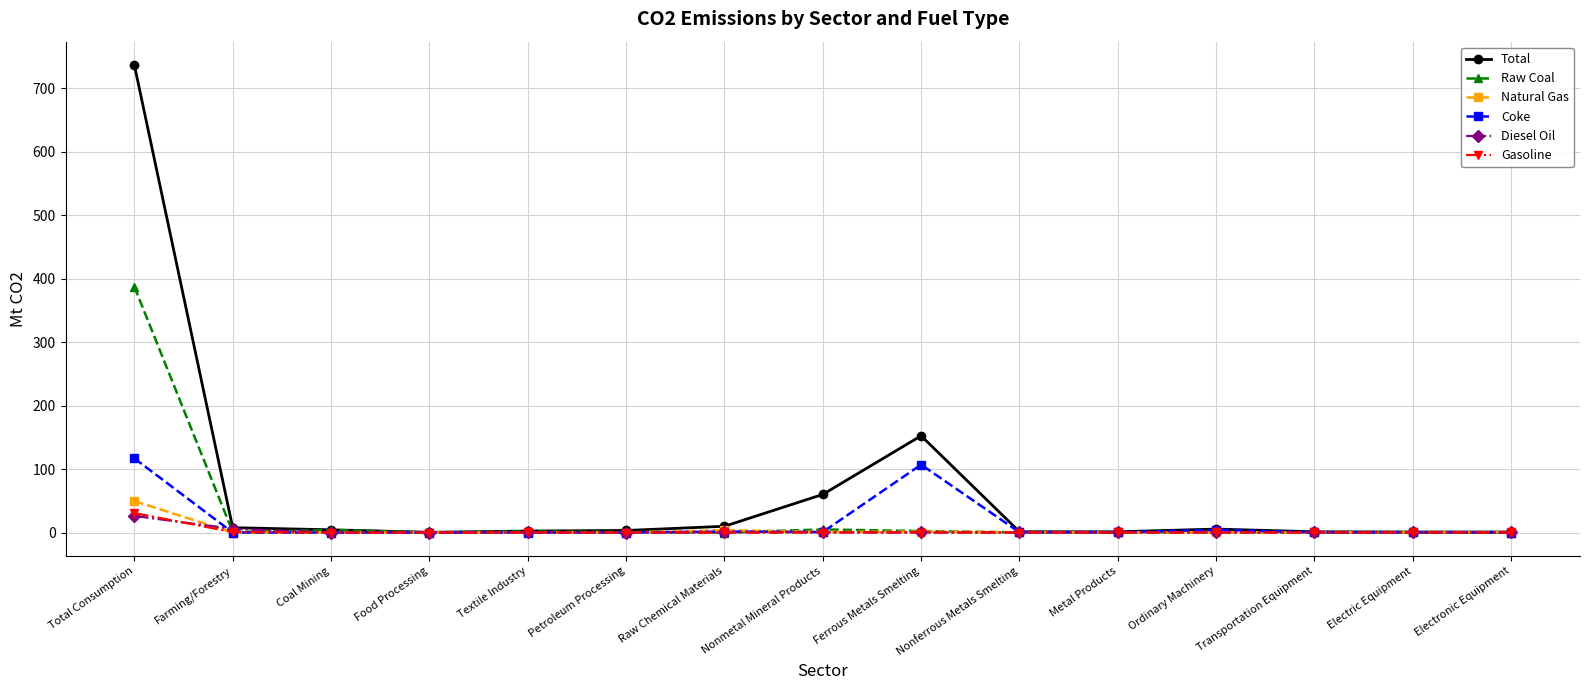

At which label is Total closest to 368?

Ferrous Metals Smelting